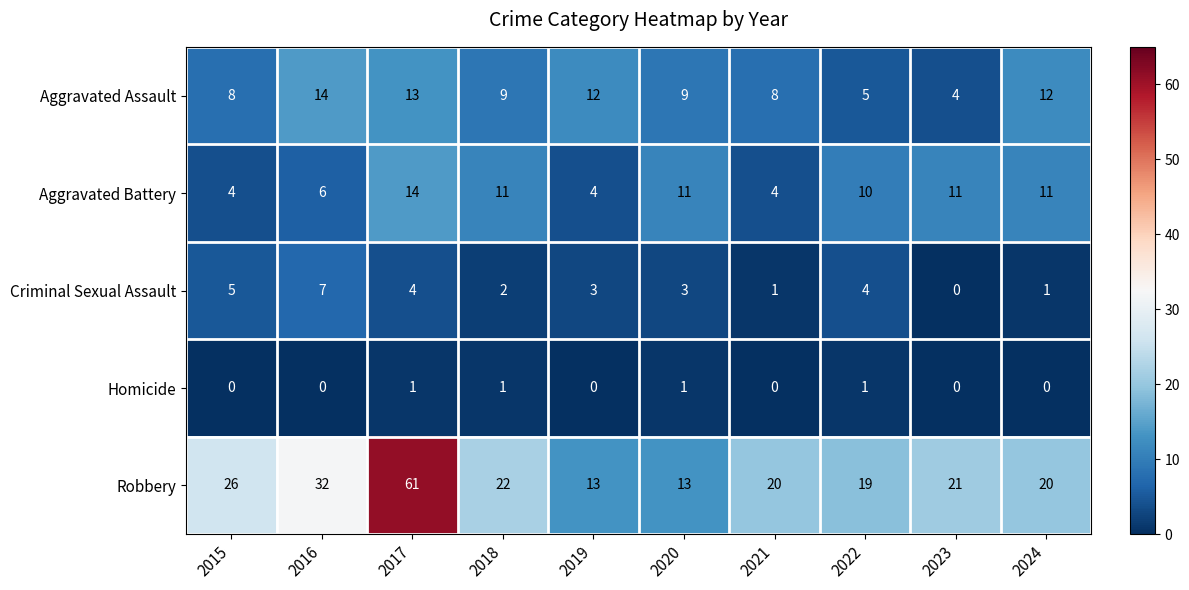

What is the spread (max minus min) of values at 2020?

12